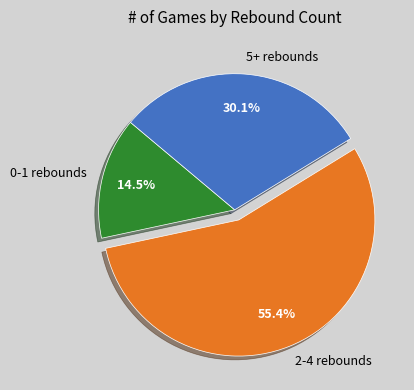

Combined, do 0-1 rebounds and 2-4 rebounds account for over 50%?

Yes